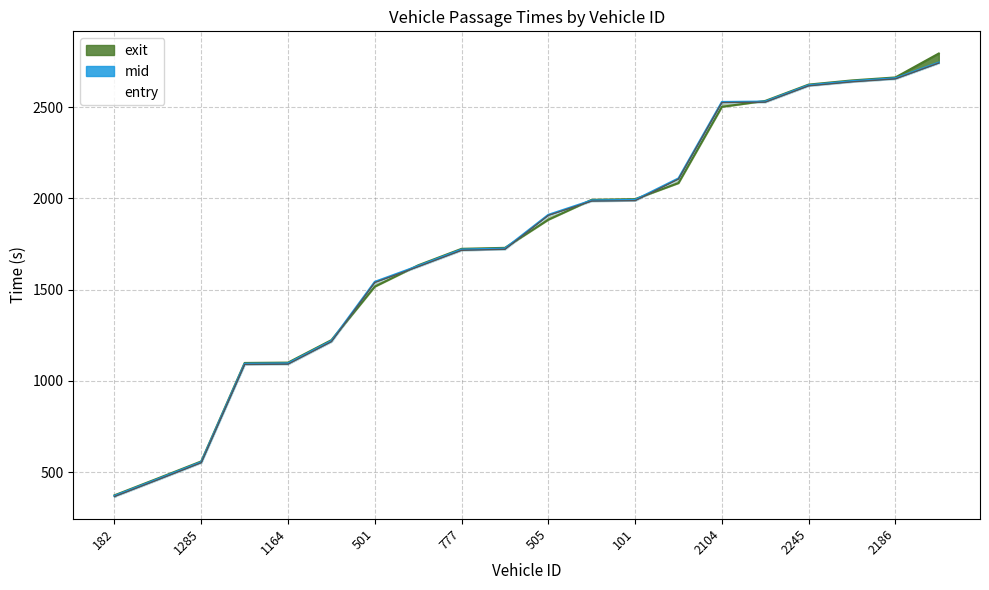

What is the highest value of the entry series?

2742.4